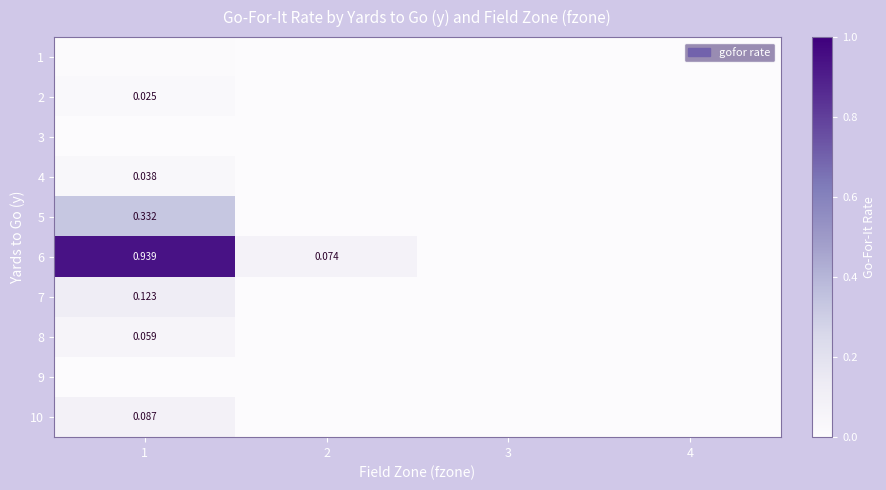

List the series in order of their peak value, highest first.

6, 5, 7, 10, 8, 4, 2, 1, 3, 9